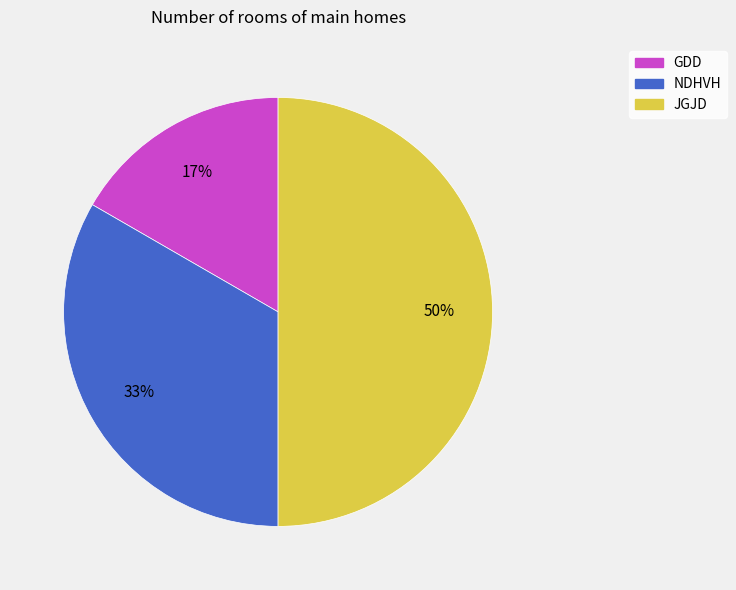

Which slice is the smallest?

GDD